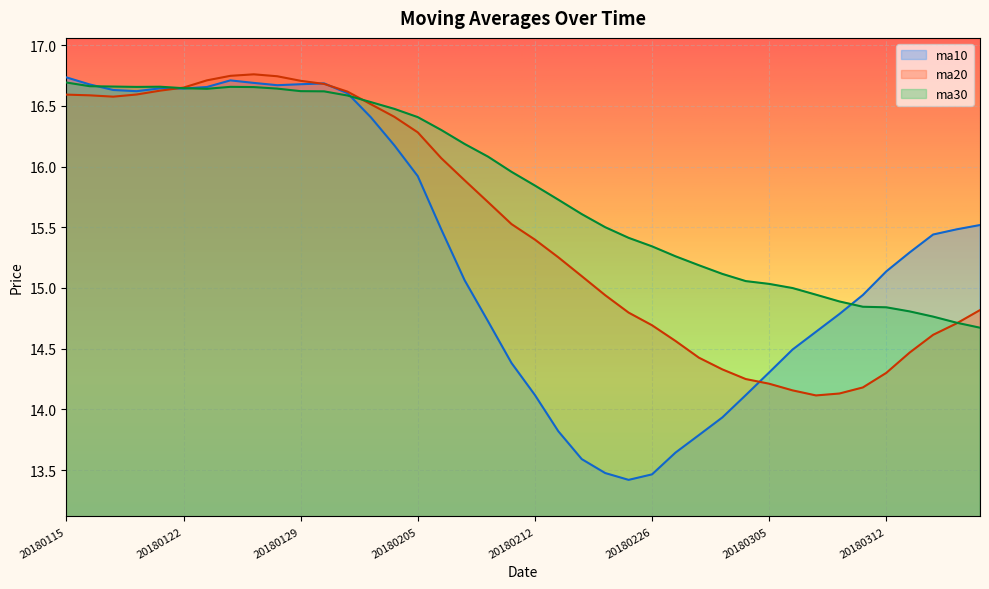

Reading right to left, extract all data points from this chart.

ma10: 20180316=15.5	20180315=15.5	20180314=15.4	20180313=15.3	20180312=15.1	20180309=14.9	20180308=14.8	20180307=14.6	20180306=14.5	20180305=14.3	20180302=14.1	20180301=13.9	20180228=13.8	20180227=13.6	20180226=13.5	20180223=13.4	20180222=13.5	20180214=13.6	20180213=13.8	20180212=14.1	20180209=14.4	20180208=14.7	20180207=15.1	20180206=15.5	20180205=15.9	20180202=16.2	20180201=16.4	20180131=16.6	20180130=16.7	20180129=16.7	20180126=16.7	20180125=16.7	20180124=16.7	20180123=16.7	20180122=16.6	20180119=16.6	20180118=16.6	20180117=16.6	20180116=16.7	20180115=16.7
ma20: 20180316=14.8	20180315=14.7	20180314=14.6	20180313=14.5	20180312=14.3	20180309=14.2	20180308=14.1	20180307=14.1	20180306=14.2	20180305=14.2	20180302=14.3	20180301=14.3	20180228=14.4	20180227=14.6	20180226=14.7	20180223=14.8	20180222=14.9	20180214=15.1	20180213=15.3	20180212=15.4	20180209=15.5	20180208=15.7	20180207=15.9	20180206=16.1	20180205=16.3	20180202=16.4	20180201=16.5	20180131=16.6	20180130=16.7	20180129=16.7	20180126=16.7	20180125=16.8	20180124=16.7	20180123=16.7	20180122=16.6	20180119=16.6	20180118=16.6	20180117=16.6	20180116=16.6	20180115=16.6
ma30: 20180316=14.7	20180315=14.7	20180314=14.8	20180313=14.8	20180312=14.8	20180309=14.8	20180308=14.9	20180307=14.9	20180306=15.0	20180305=15.0	20180302=15.1	20180301=15.1	20180228=15.2	20180227=15.3	20180226=15.3	20180223=15.4	20180222=15.5	20180214=15.6	20180213=15.7	20180212=15.8	20180209=16.0	20180208=16.1	20180207=16.2	20180206=16.3	20180205=16.4	20180202=16.5	20180201=16.5	20180131=16.6	20180130=16.6	20180129=16.6	20180126=16.6	20180125=16.7	20180124=16.7	20180123=16.6	20180122=16.6	20180119=16.7	20180118=16.7	20180117=16.7	20180116=16.7	20180115=16.7